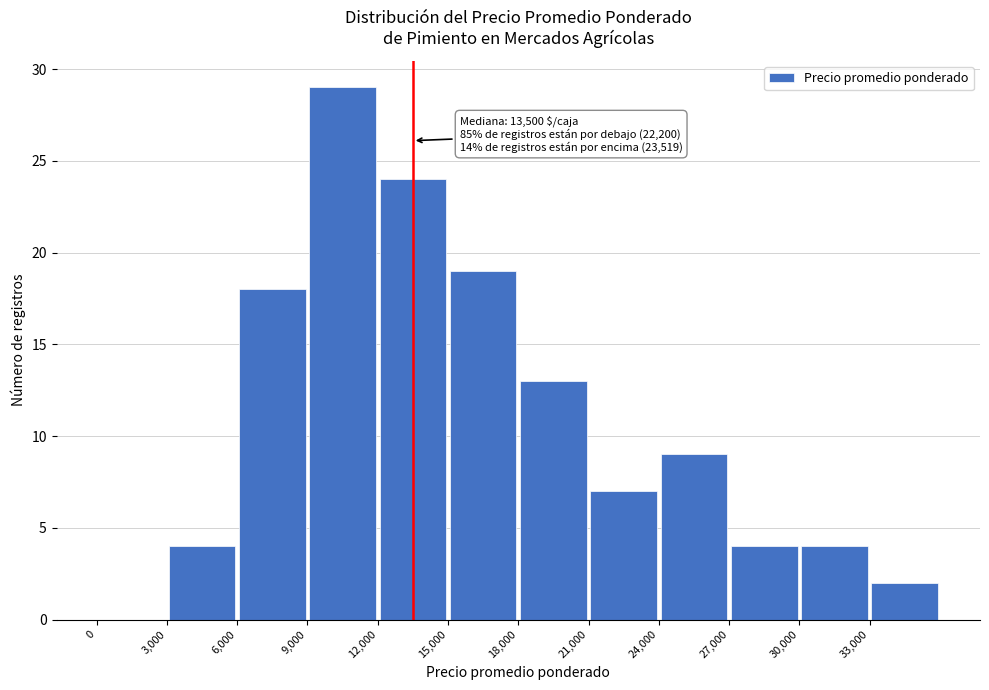

Over which range of the x-axis is the bar tallest?

9000 to 12000